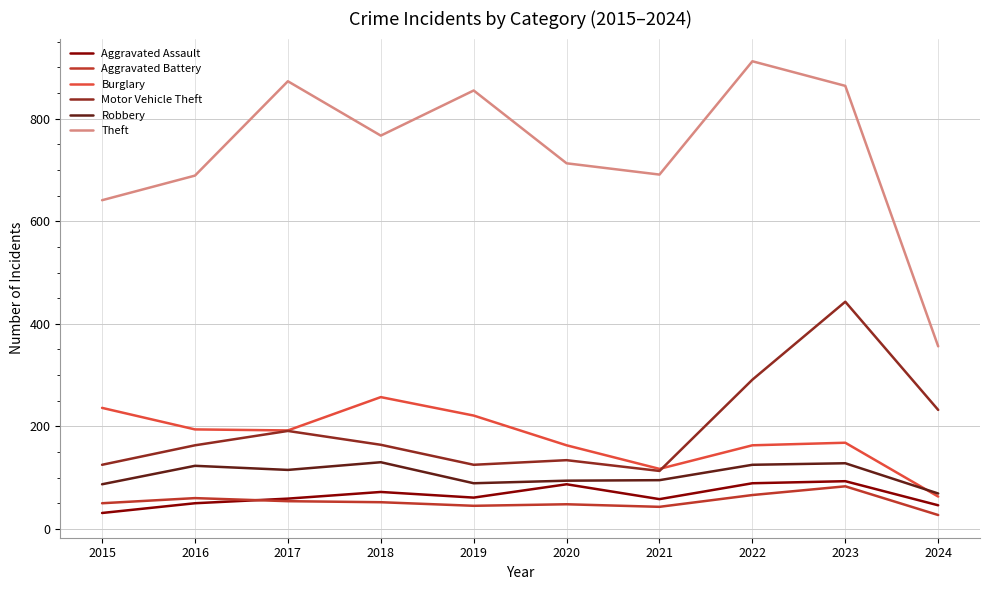

What is the minimum value shown in the chart?

27